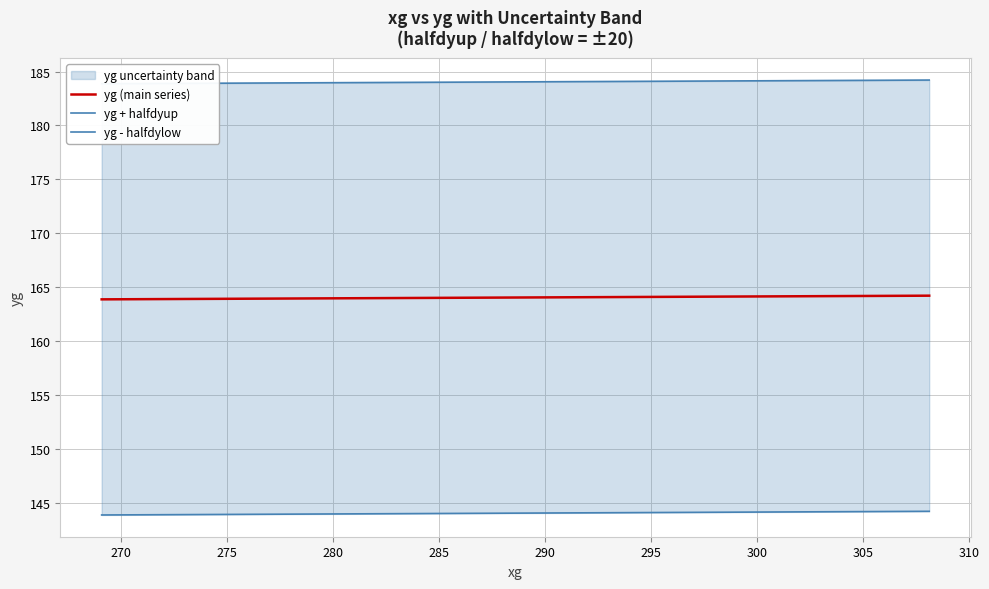

What are all the series names shown in the legend?

yg (main series), yg + halfdyup, yg - halfdylow